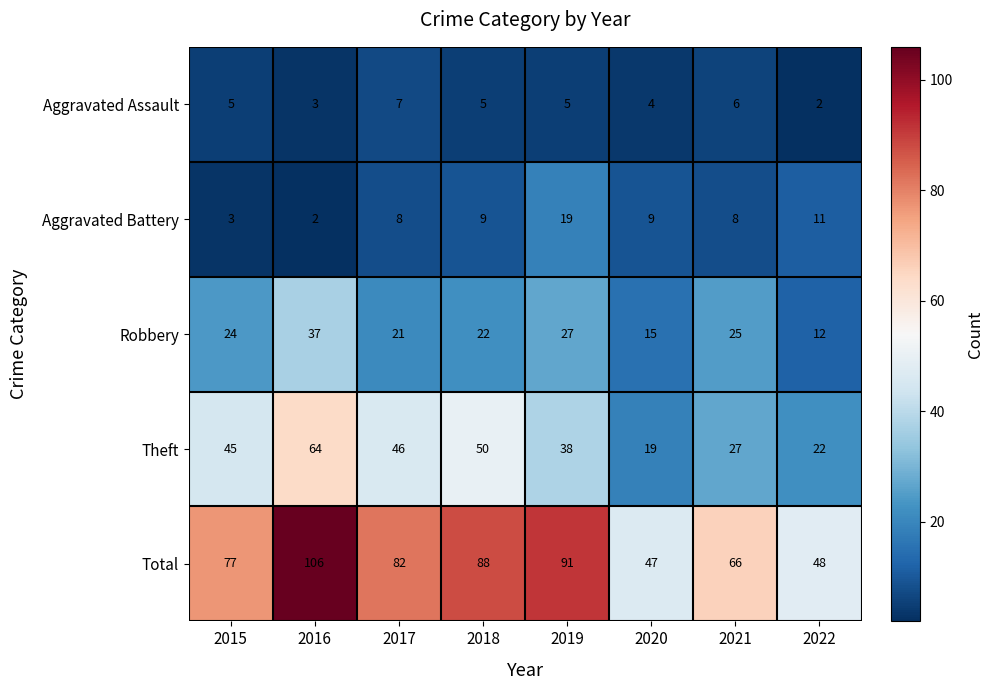

What is the spread (max minus min) of values at 2018?

83